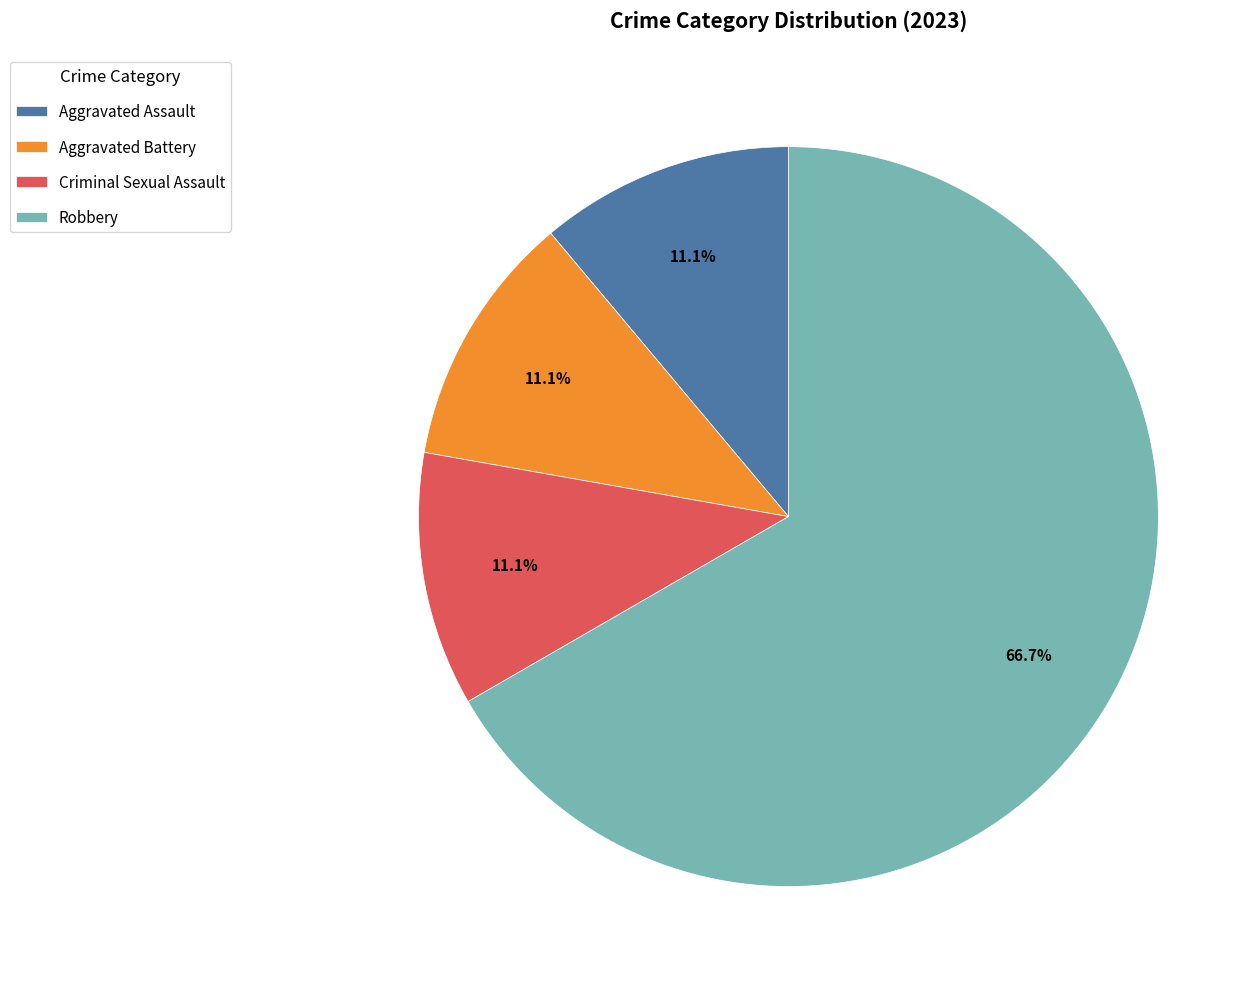

Is there a majority slice in this chart?

Yes